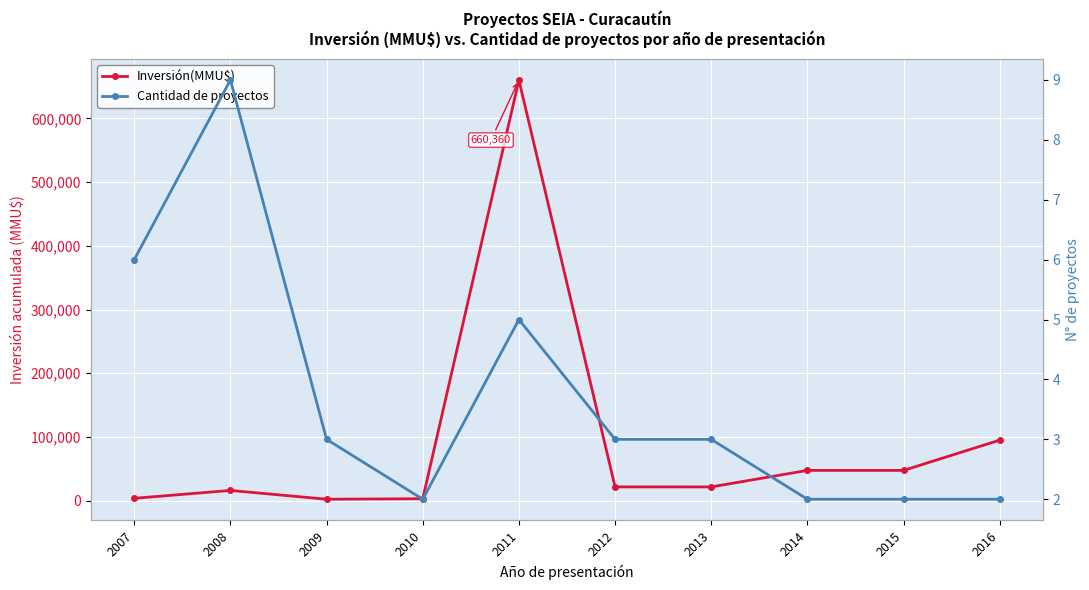

Which series has the largest range (max minus min)?

Inversión(MMU$)